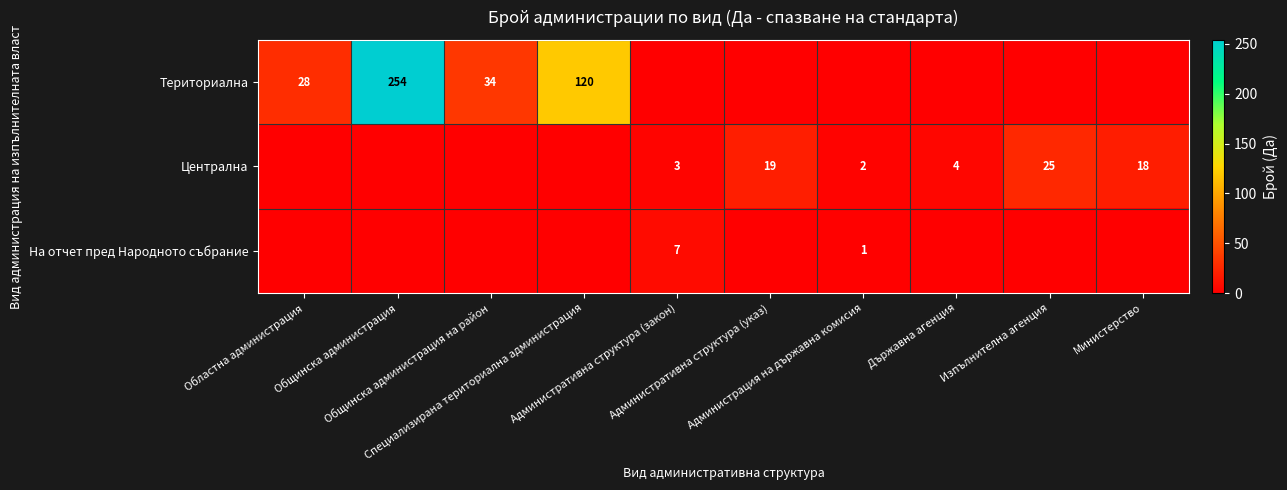

What is the difference between the second highest and minimum values in the Териториална series?

120